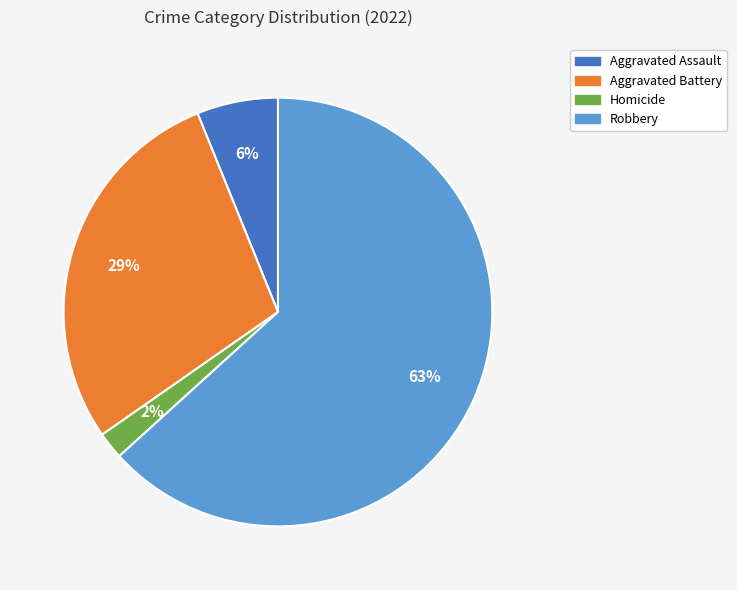

To the nearest percent, what is the average slice percentage?

25%